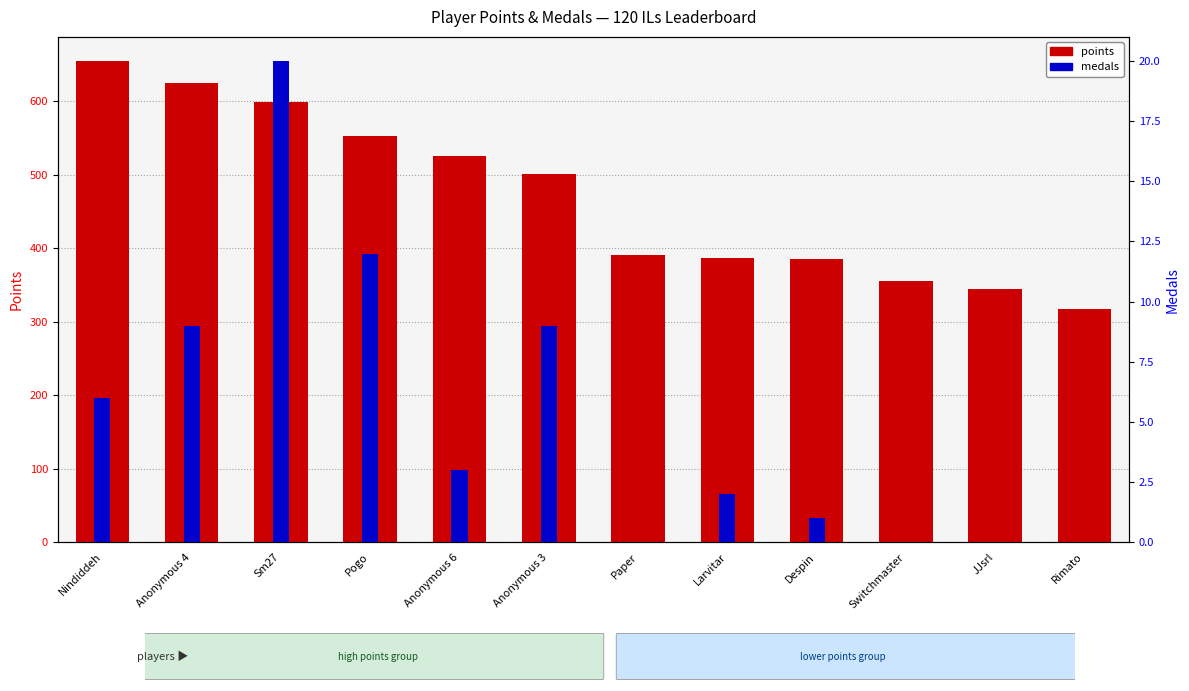

Reading left to right, transcribe all the data shown in this chart.

points: Nindiddeh=655	Anonymous 4=625	Sm27=599	Pogo=553	Anonymous 6=526	Anonymous 3=501	Paper=391	Larvitar=387	Despin=385	Switchmaster=356	JJsrl=345	Rimato=317
medals: Nindiddeh=6	Anonymous 4=9	Sm27=20	Pogo=12	Anonymous 6=3	Anonymous 3=9	Paper=0	Larvitar=2	Despin=1	Switchmaster=0	JJsrl=0	Rimato=0